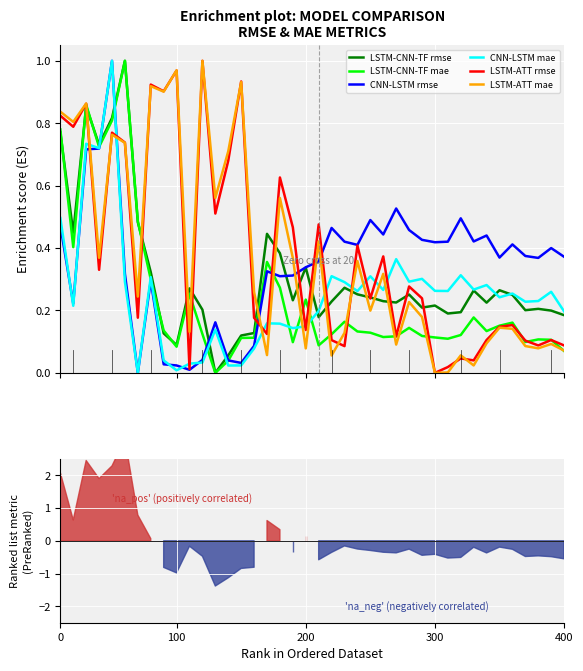

What is the maximum value shown in the chart?

1.0